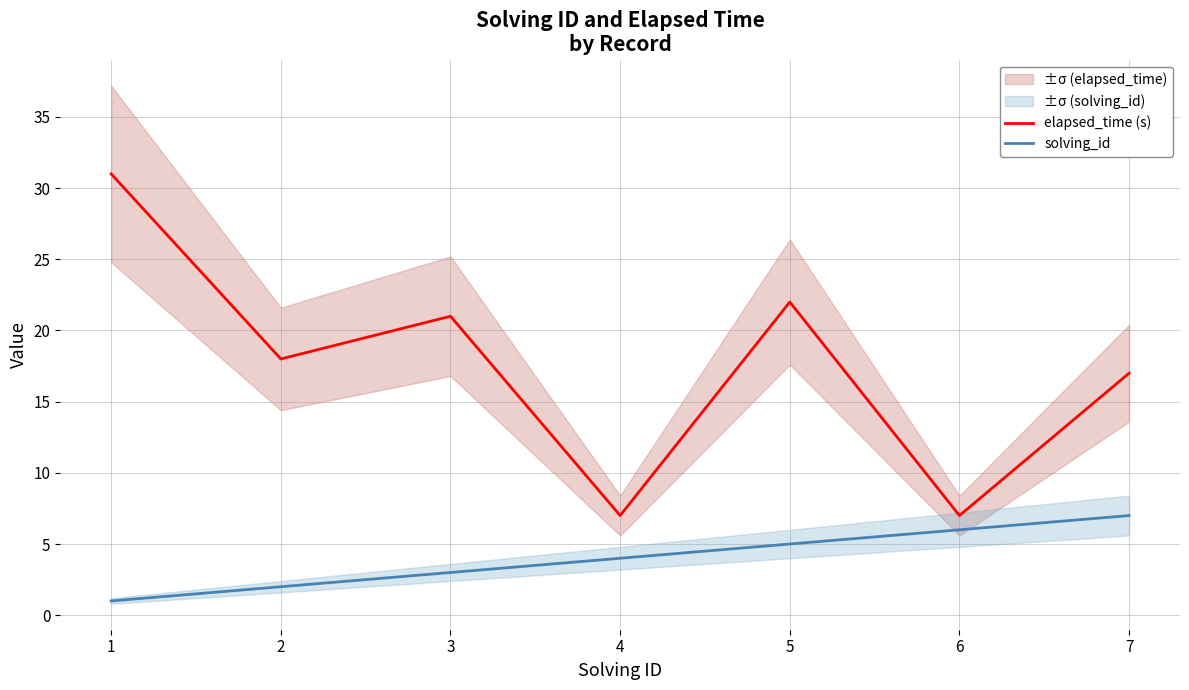

How many lines are shown in the chart?

2